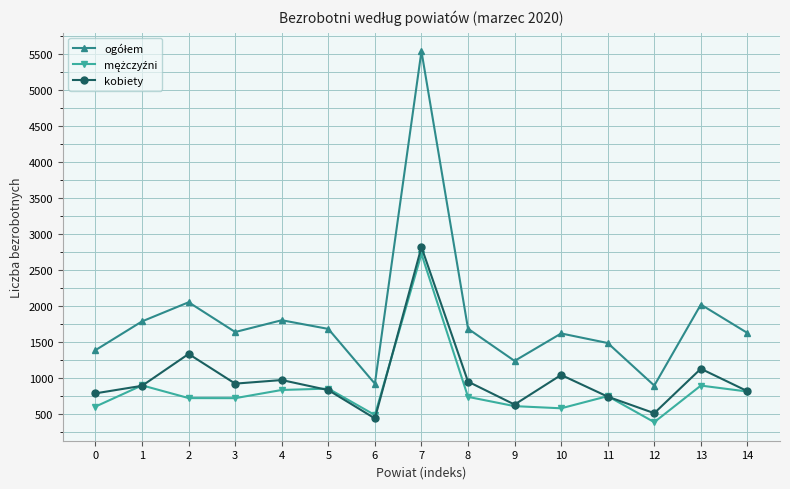

The kobiety series shows 785 at 0. True or false?

True